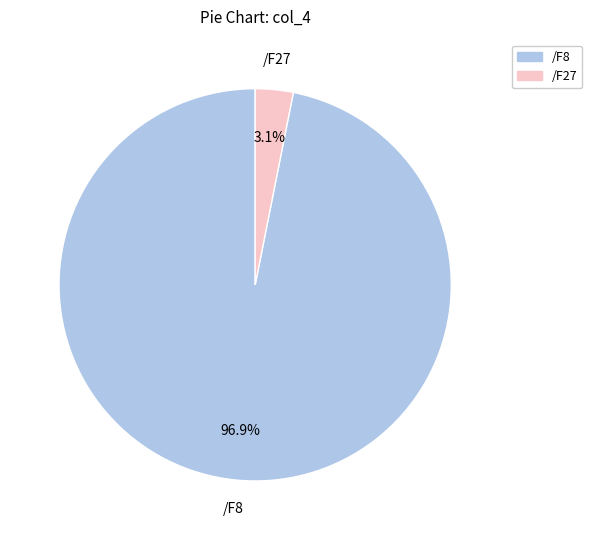

True or false: /F27 accounts for 58% of the total.

False